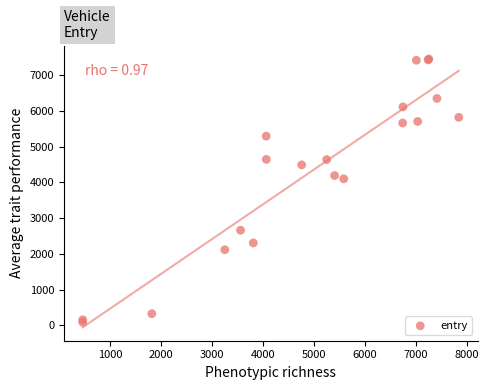

What Y value in the scatter plot is closest to 3768?

4097.2